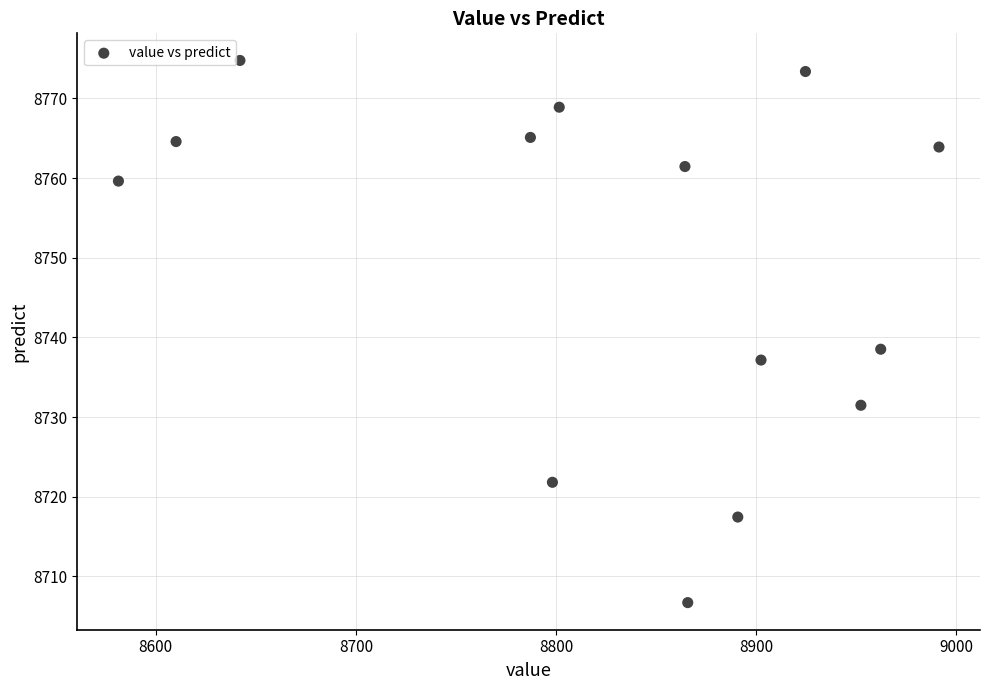

What Y value in the scatter plot is closest to 8740?

8738.5